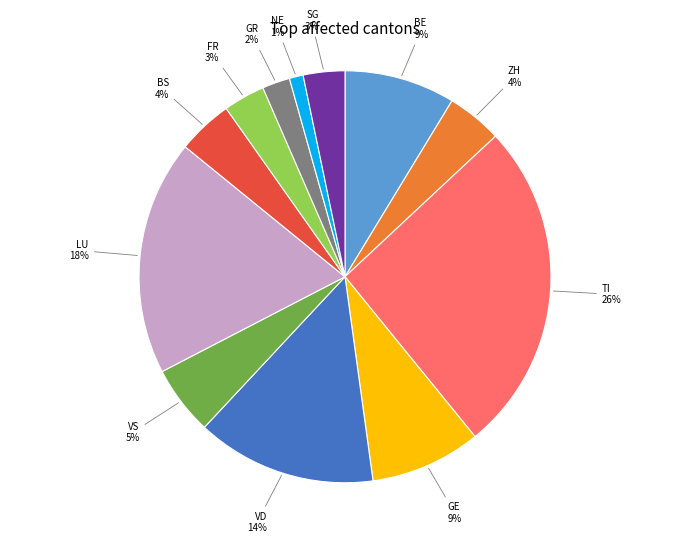

Is there any slice that represents more than half of the pie?

No